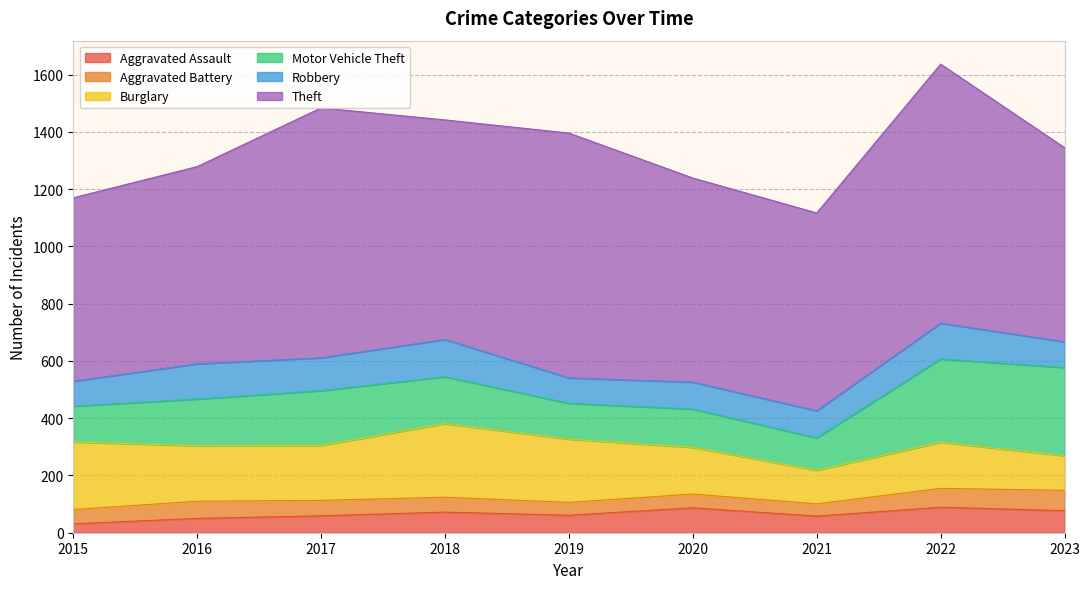

What is the average value of the Motor Vehicle Theft series?

179